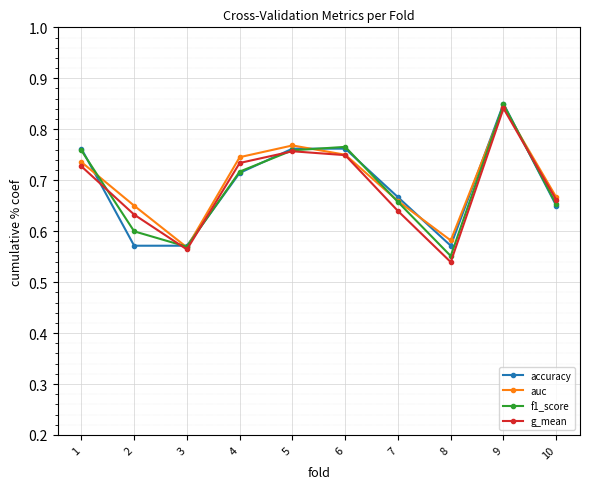

How many interior local peaks does the g_mean series have?

2